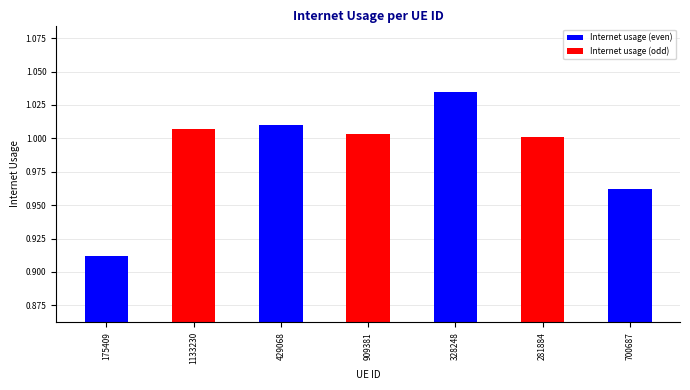

The value at 429068 is 0.7. True or false?

False